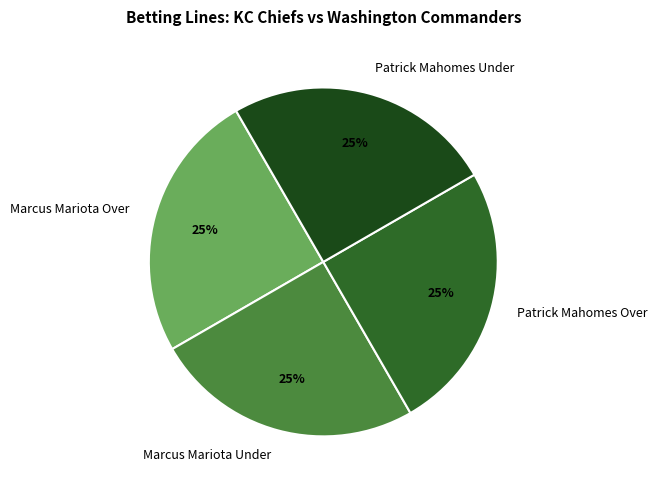

Does Patrick Mahomes Under represent more than half of the total?

No